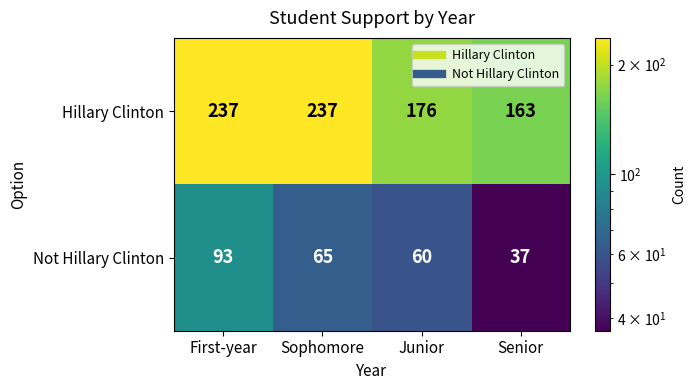

How many Hillary Clinton values are between 176 and 237?

3